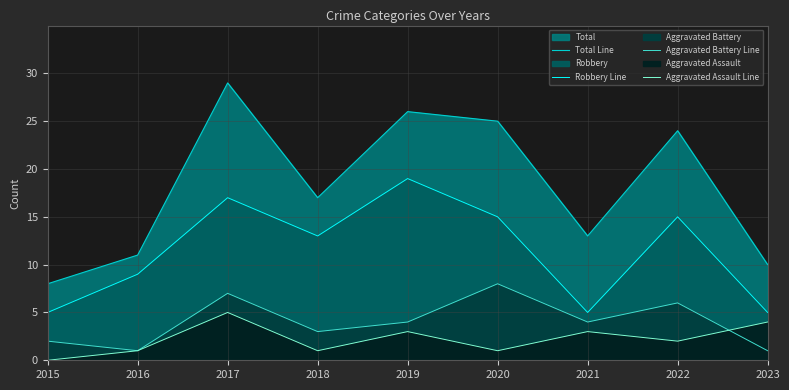

At which label is Total Line closest to 18?

2018